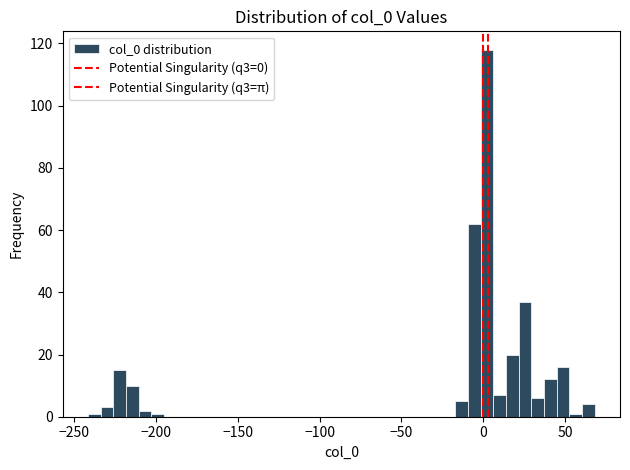

Around what value on the x-axis is the tallest bar? Give the approximate position of its centre, as read against the axis.

0